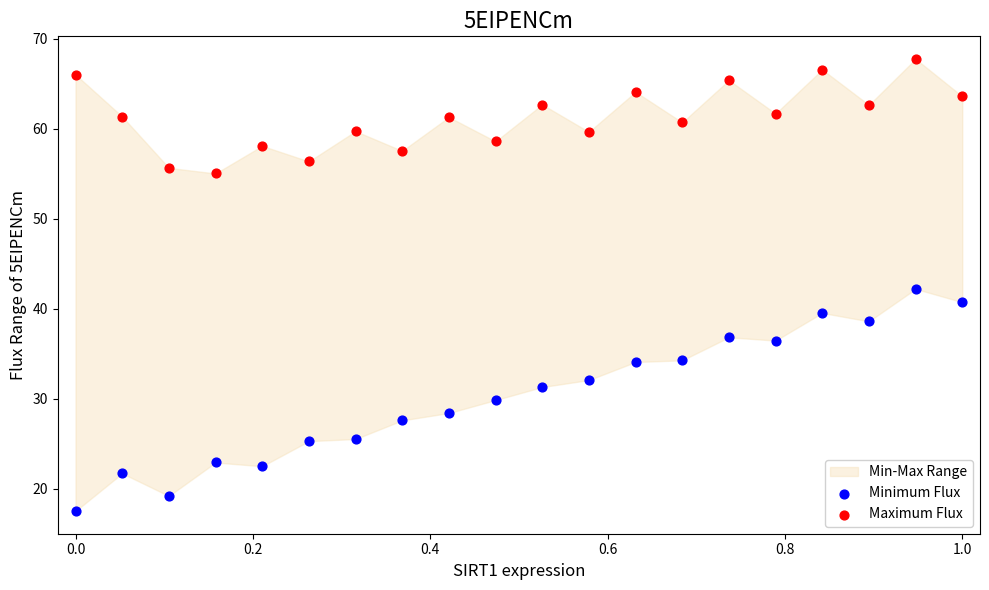

Which series has the widest spread of Y values?

Minimum Flux